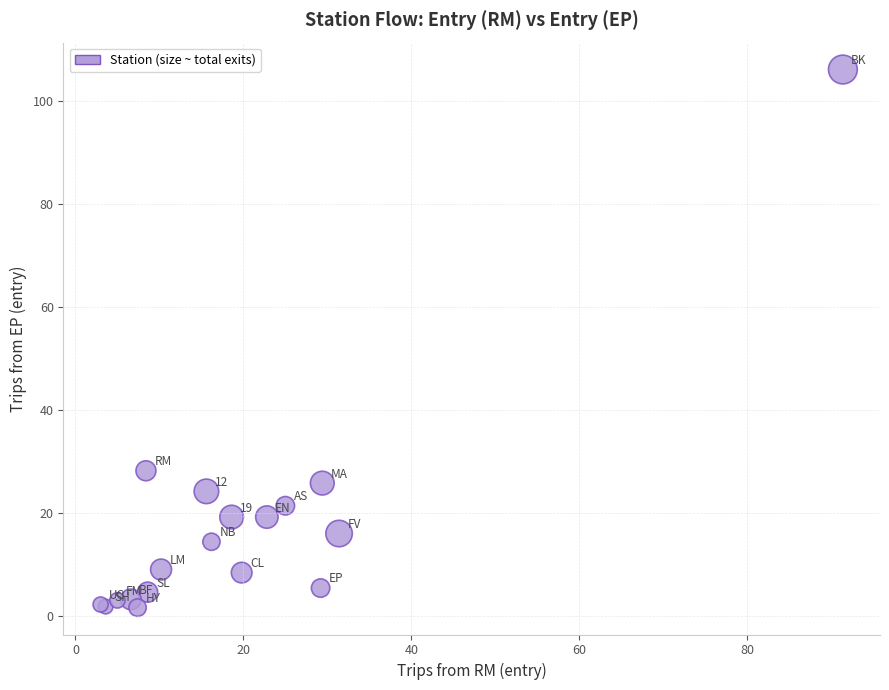

What Y value in the scatter plot is closest to 53?

28.2